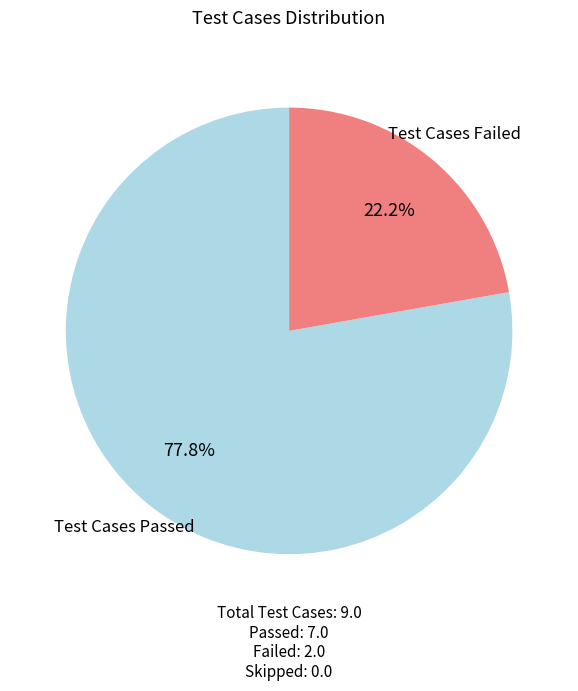

Which slice is the smallest?

Test Cases Skipped